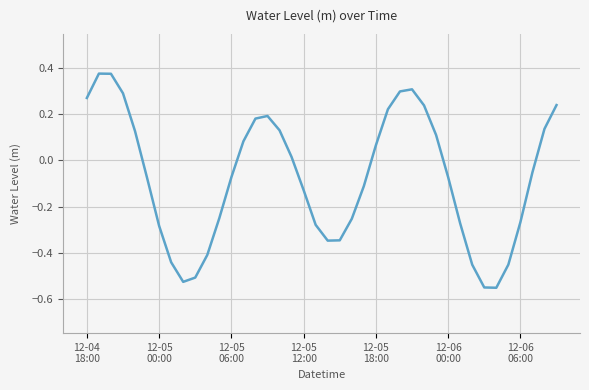

What is the difference between the maximum and minimum values?

0.9